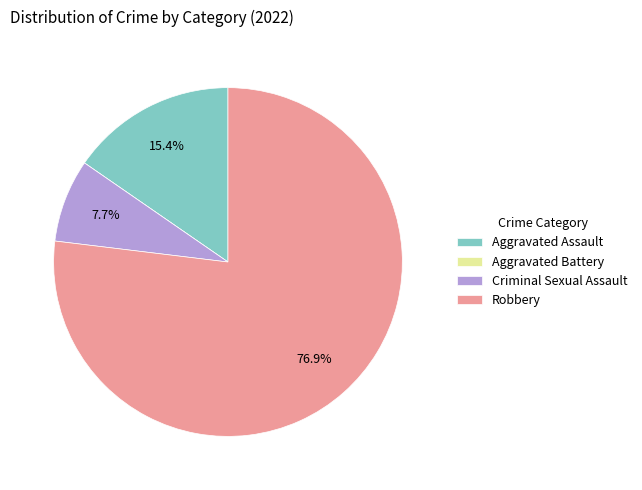

Which has a higher value, Criminal Sexual Assault or Robbery?

Robbery